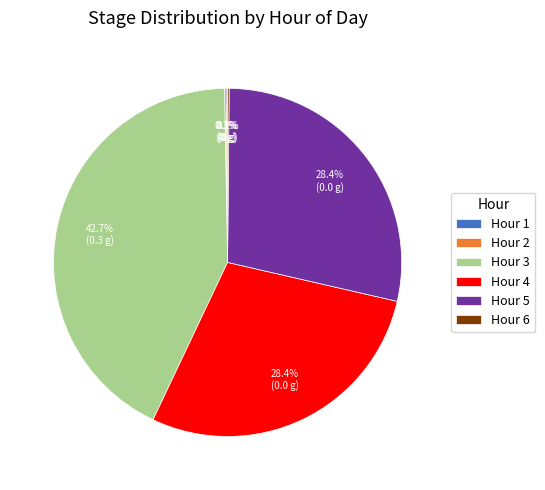

Is there any slice that represents more than half of the pie?

No